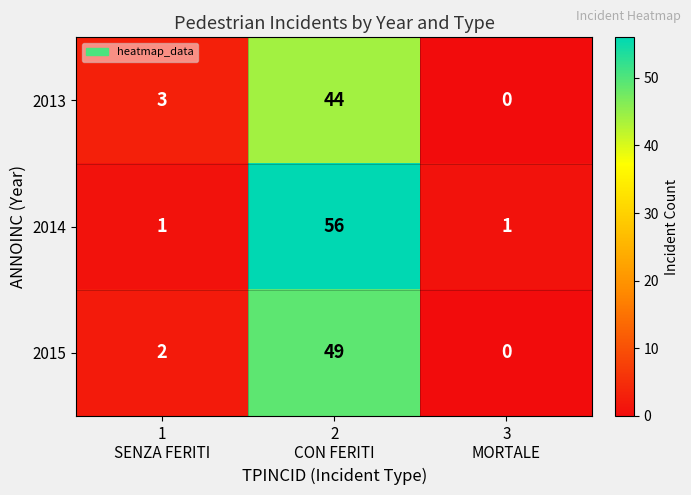

Count the 2014 values in the range 1 to 56.

3